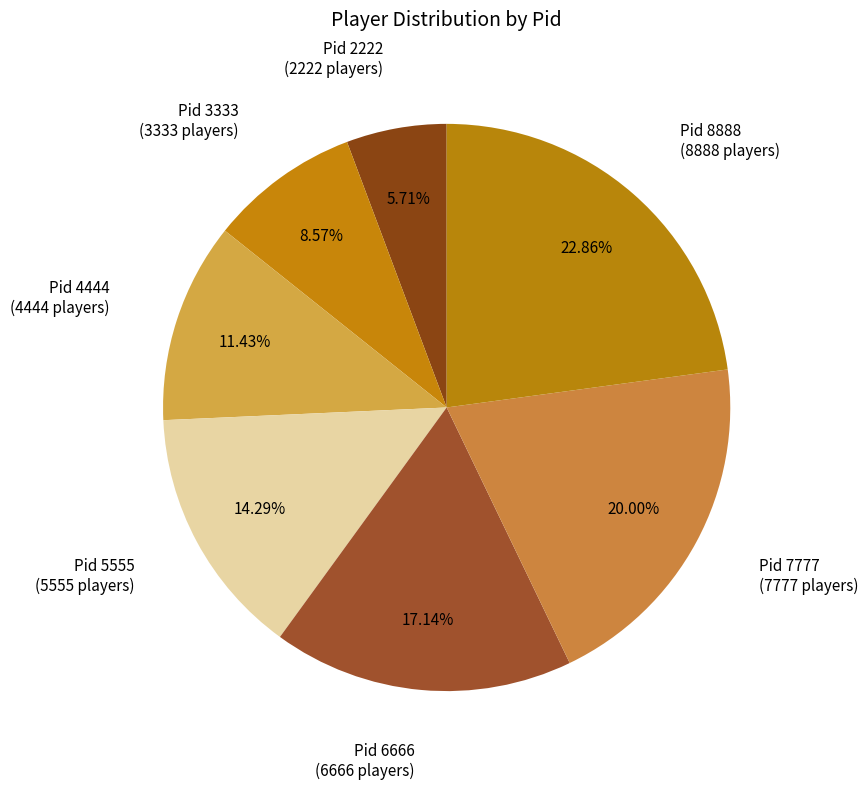

Is it true that Pid 6666 is 17% of the pie?

True